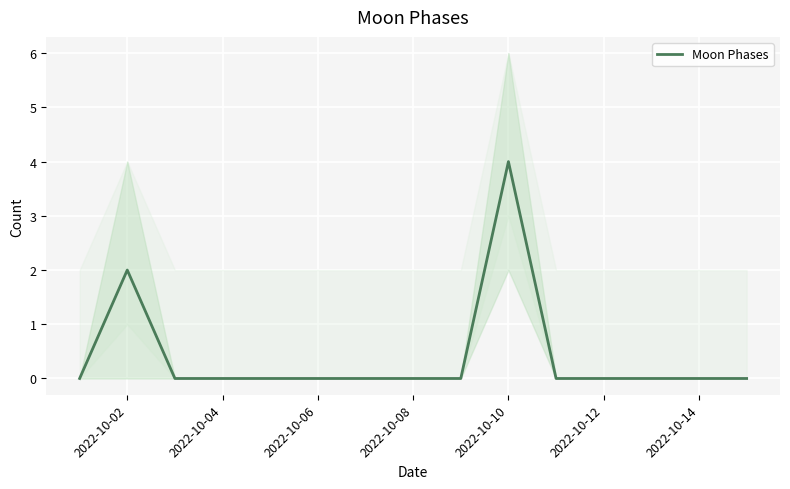

How many values are above zero?

2